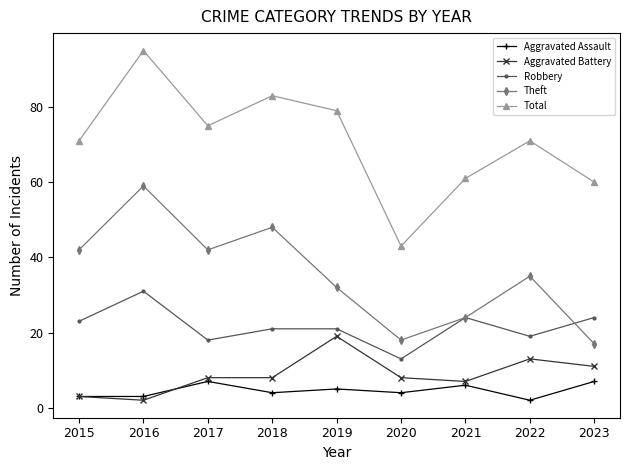

At which category does Robbery reach its first local peak?

2016